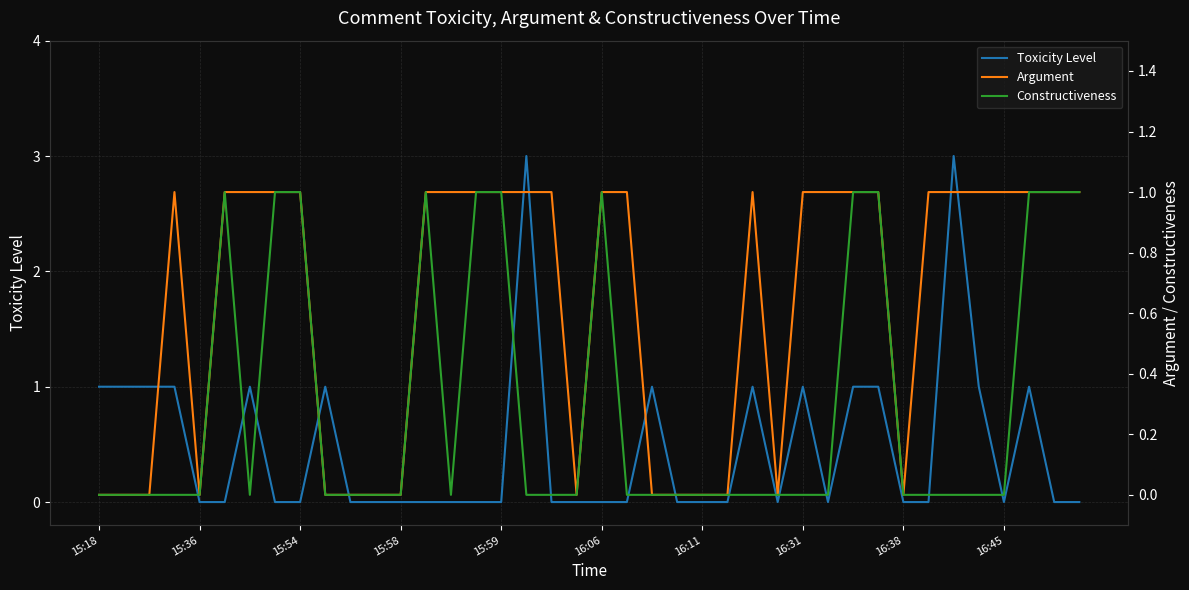

Which series has the widest spread of values?

Toxicity Level